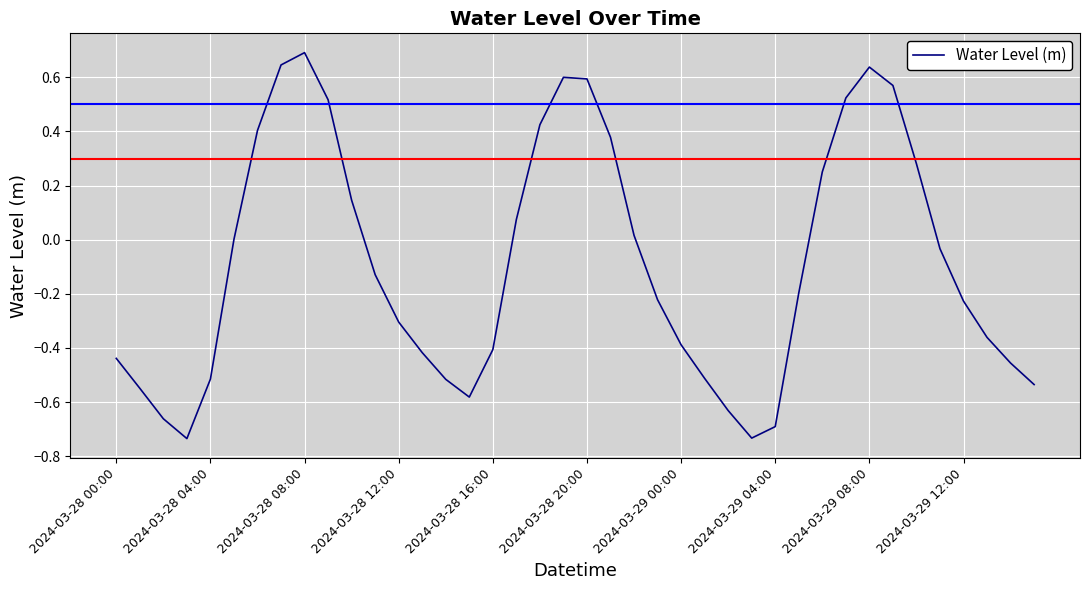

What is the difference between the maximum and minimum values?

1.4